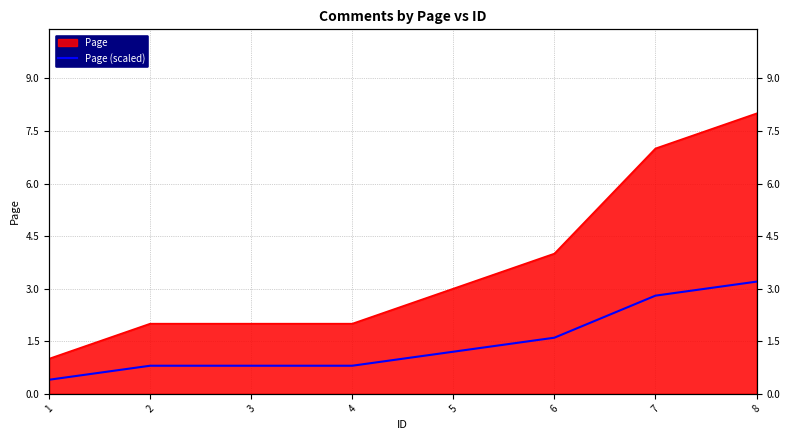

List the labels in order of value, largest first.

8, 7, 6, 5, 2, 3, 4, 1